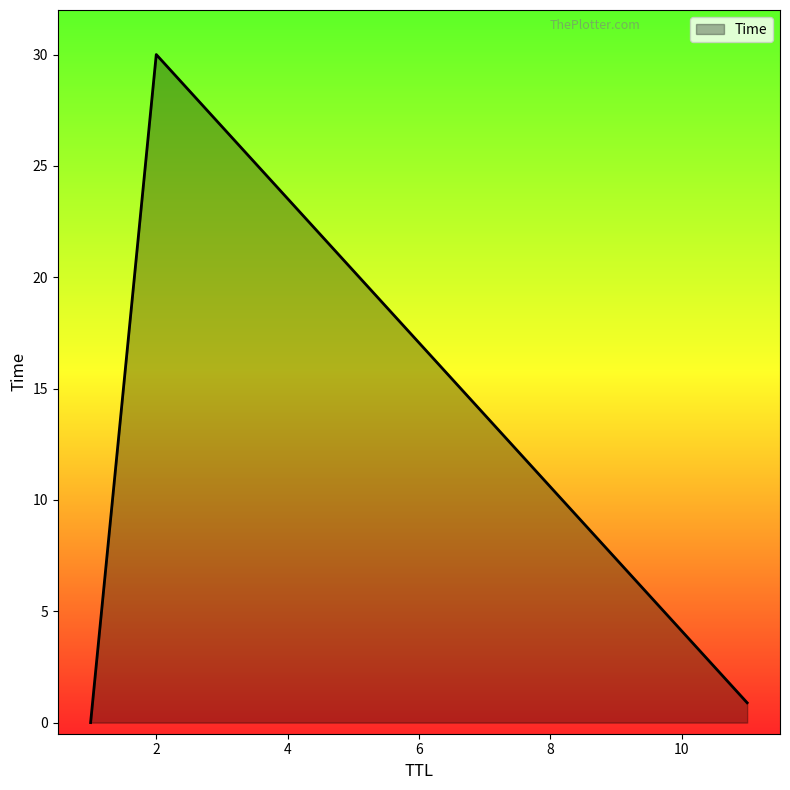

What is the average value?

10.3